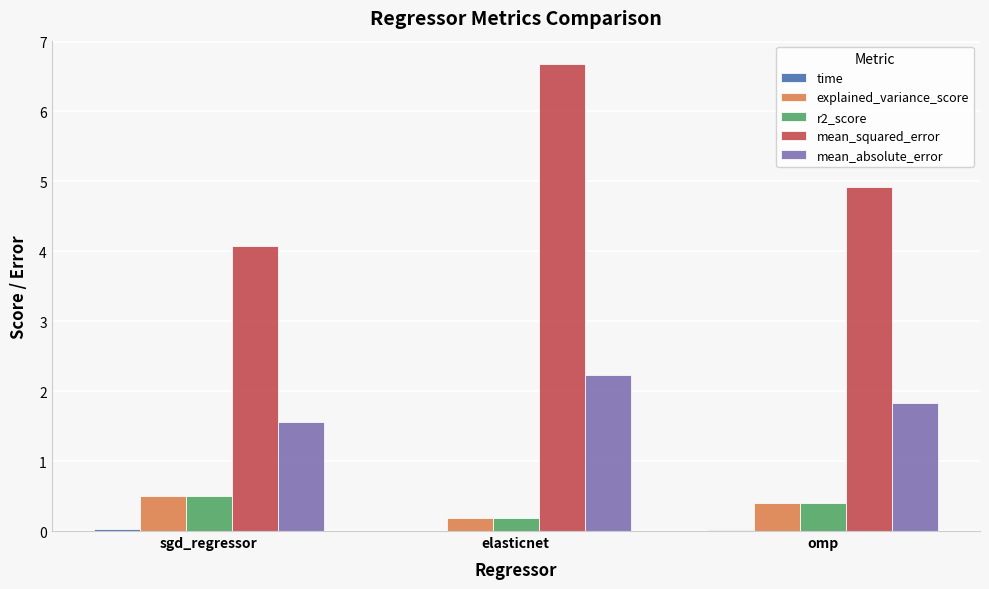

Are the bars grouped side by side (vs. stacked)?

Yes